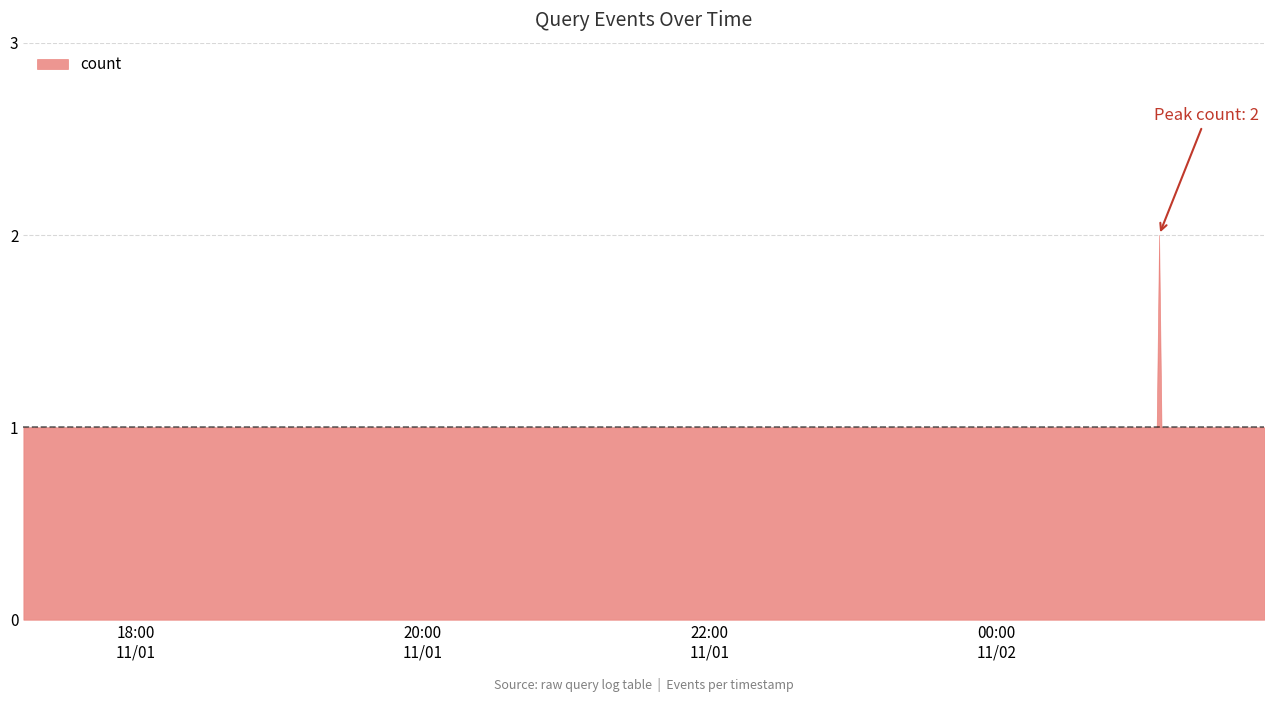

Where is the first local maximum?

2019-11-02 01:08:00